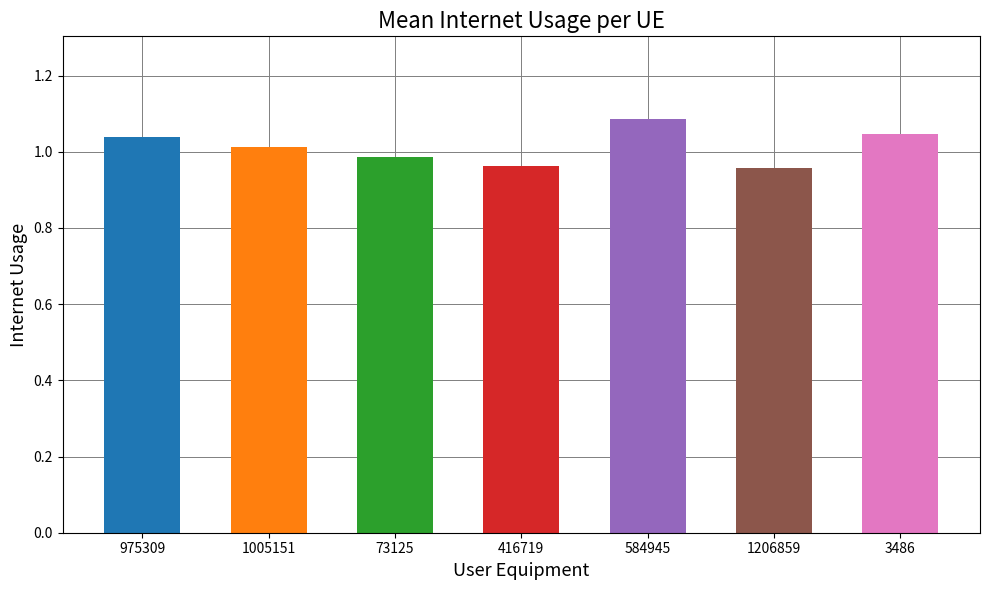

What is the value of the 7th bar from the left?

1.0